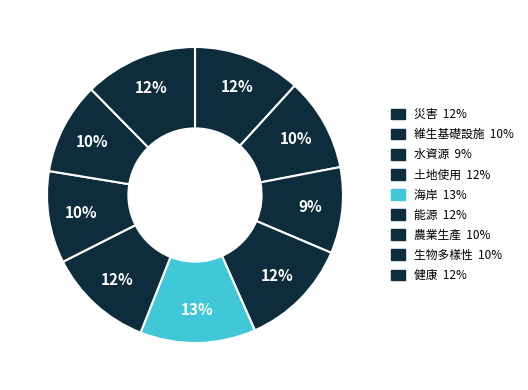

Count the number of slices in the pie.

9